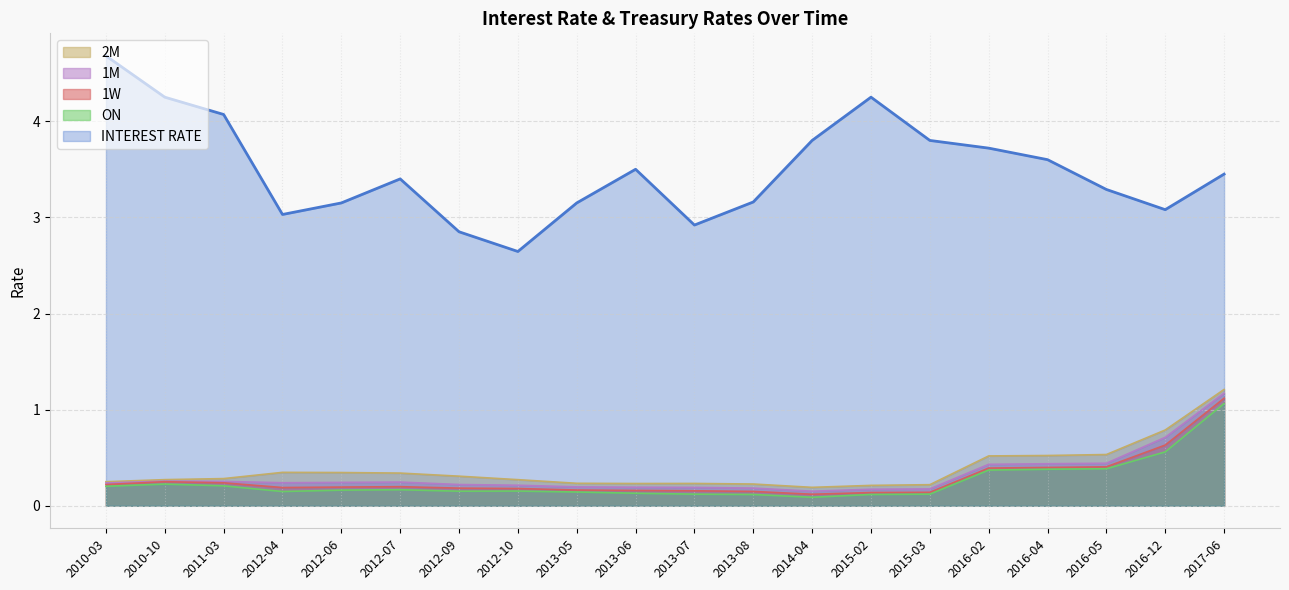

Which series has the widest spread of values?

INTEREST RATE